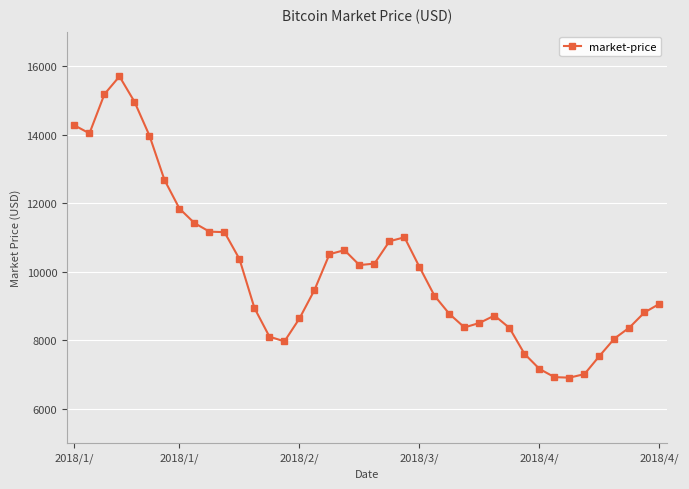

Does the chart display data point markers on the line(s)?

Yes